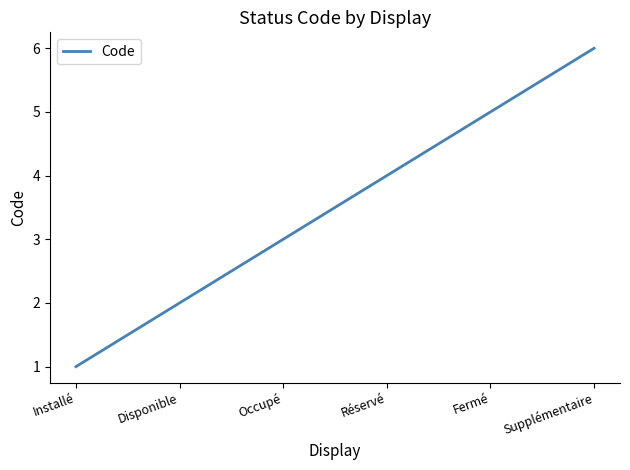

How many values are between 2 and 5?

4